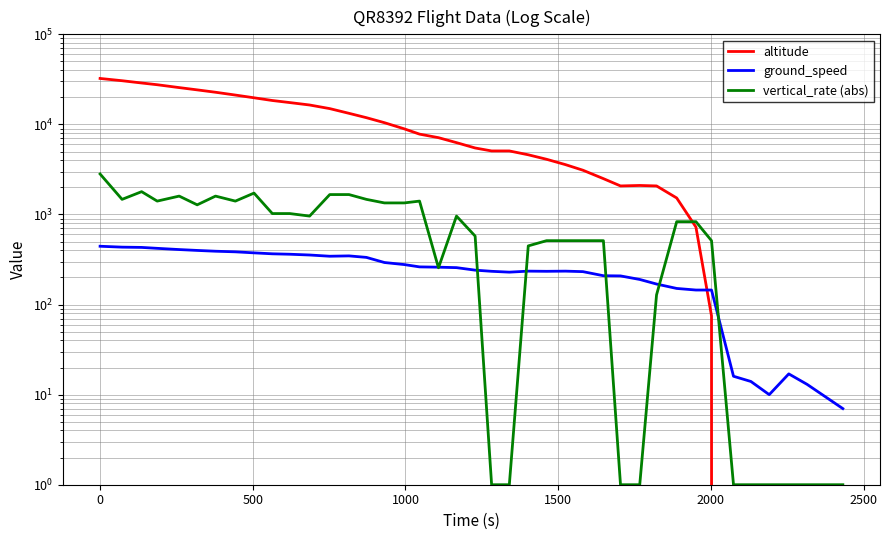

Which series ends up on top after the final intersection of altitude and vertical_rate (abs)?

vertical_rate (abs)